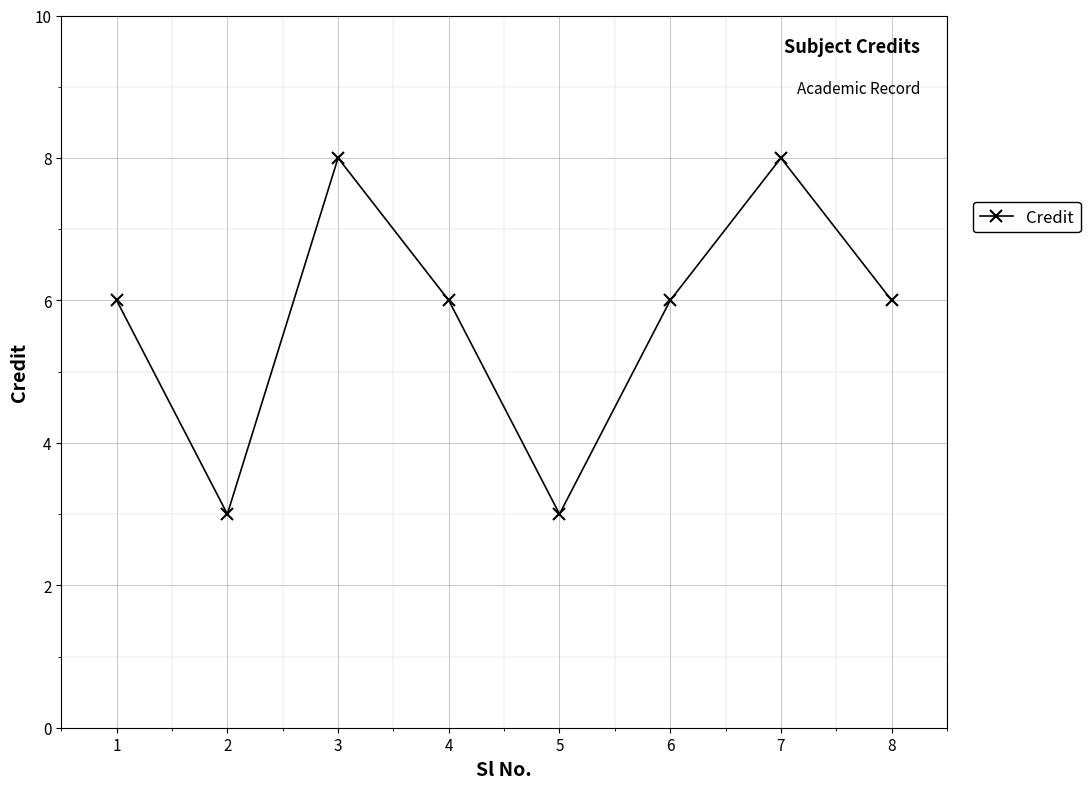

The chart shows a value of 9 at 8. True or false?

False